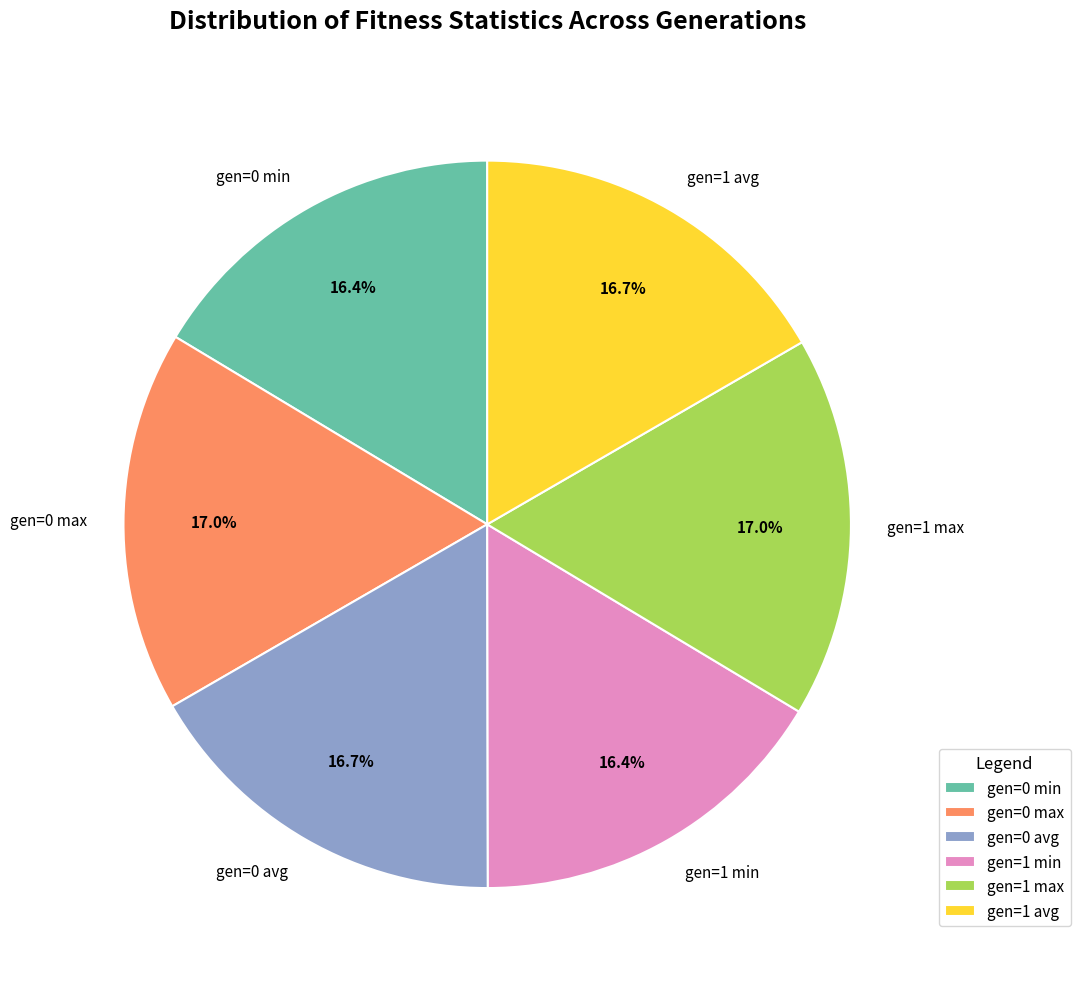

Count the number of slices in the pie.

6